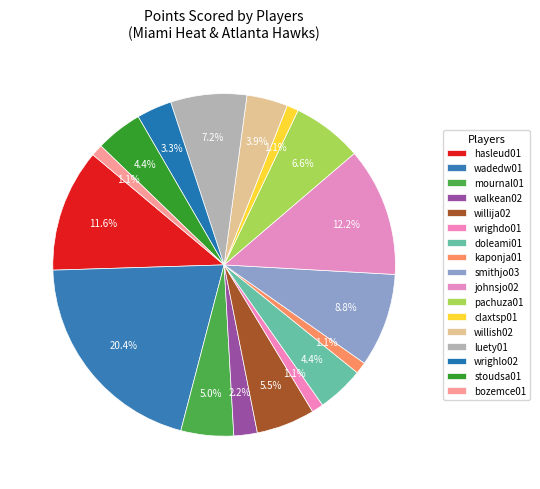

Which slice is the largest?

wadedw01